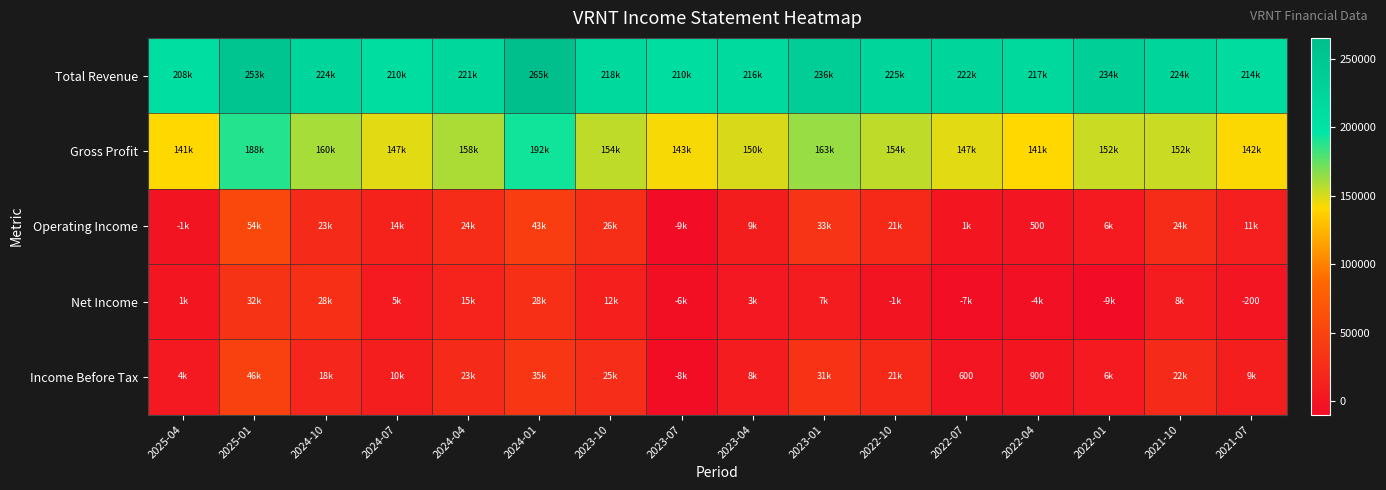

How many series are shown in this chart?

5